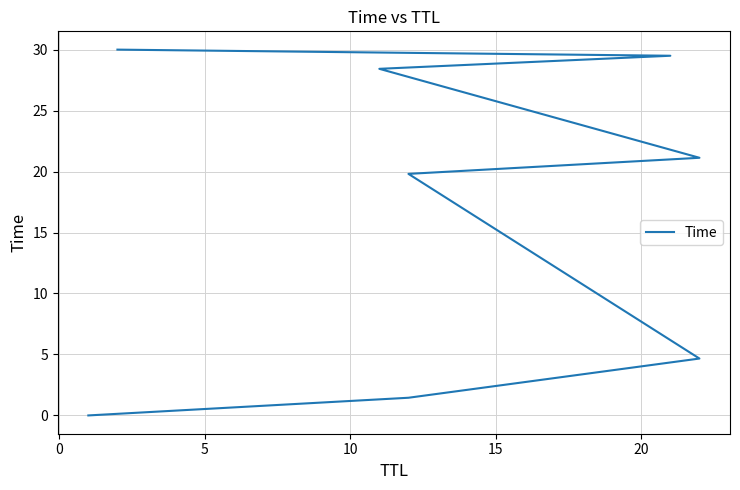

What is the average value?

16.9